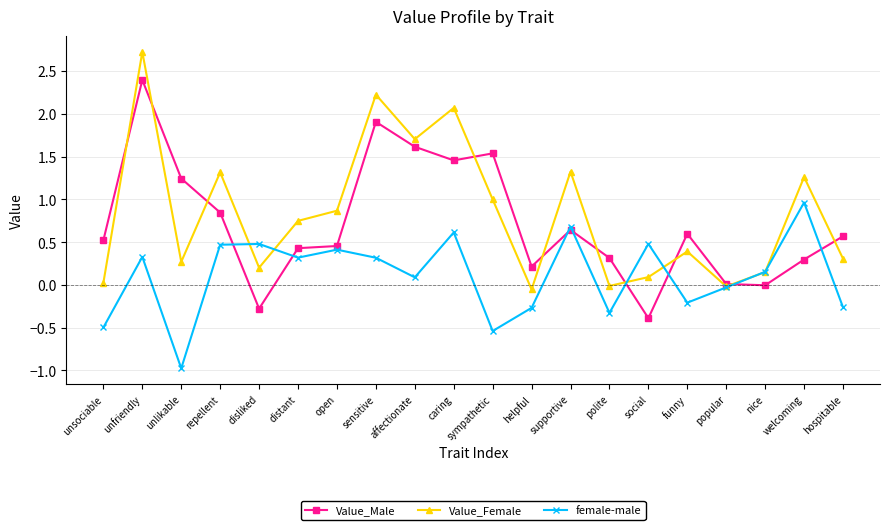

What is the average value of the female-male series?

0.1